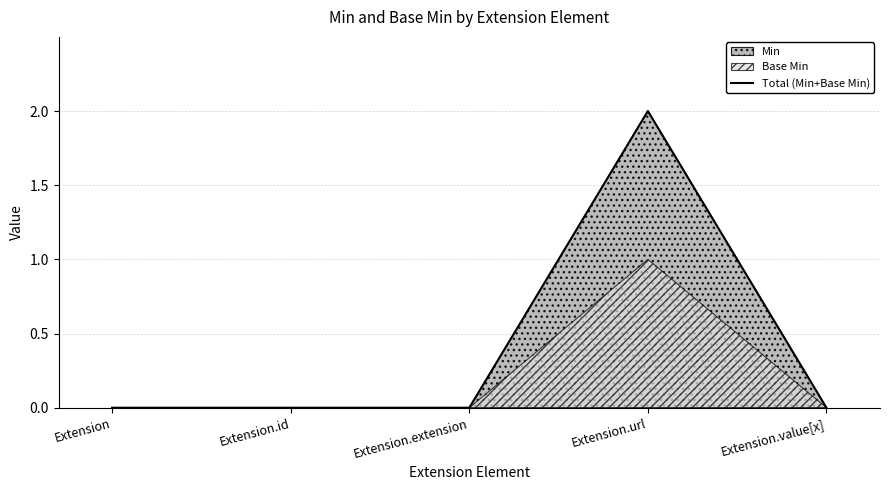

Reading left to right, transcribe all the data shown in this chart.

Extension=0	Extension.id=0	Extension.extension=0	Extension.url=2	Extension.value[x]=0